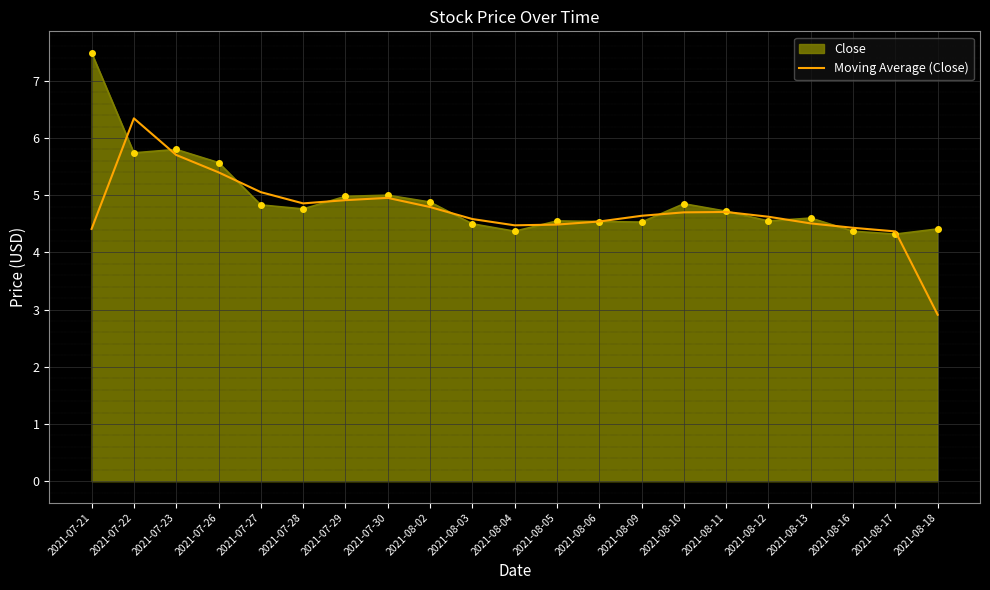

Read the Moving Average (Close) value at 2021-07-29.

4.9